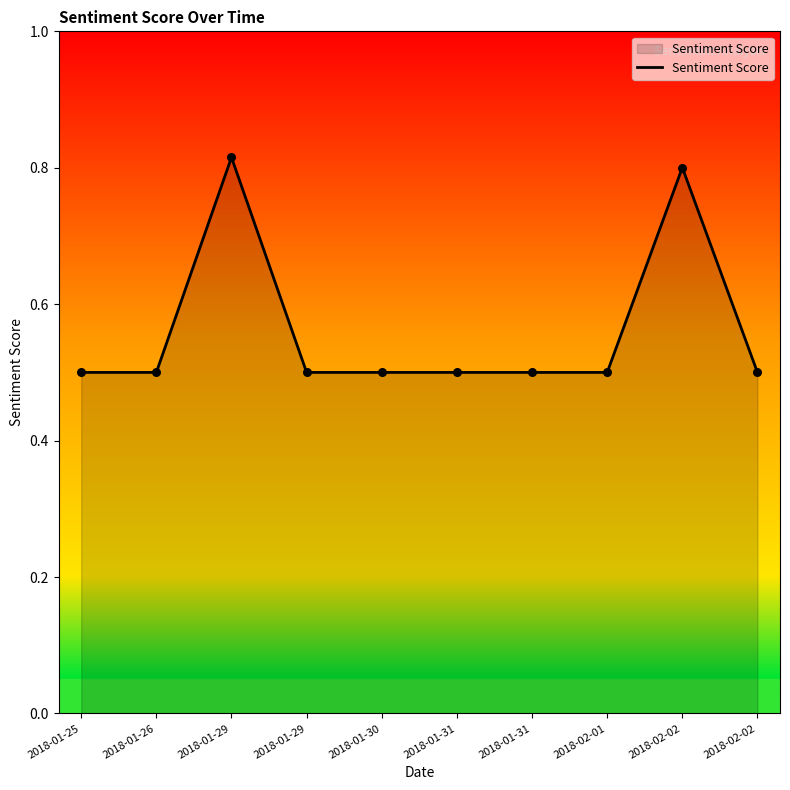

Does the chart have visible grid lines?

No